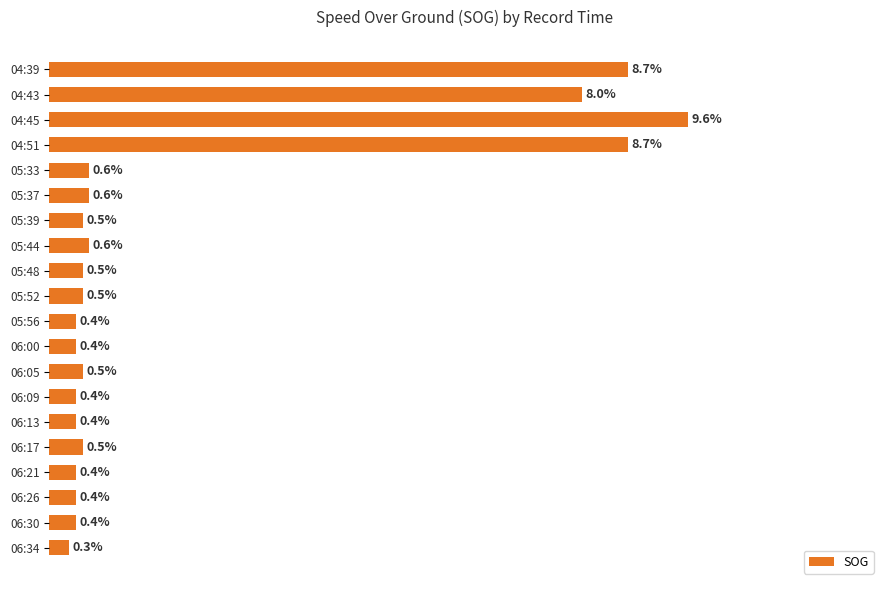

Which label corresponds to the largest value in the chart?

04:45